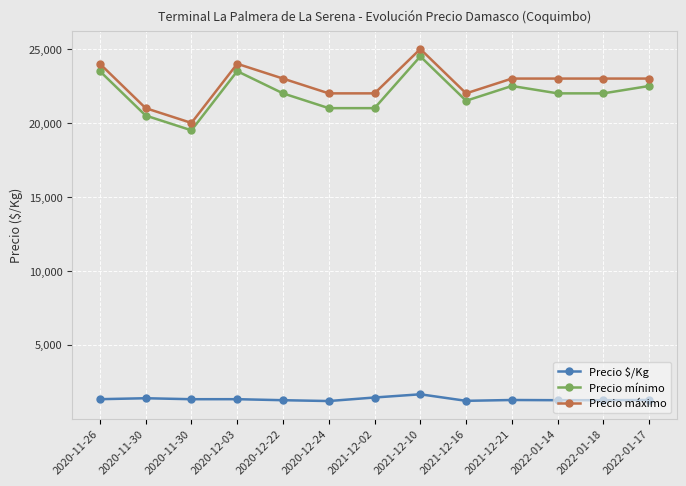

How many lines are shown in the chart?

3